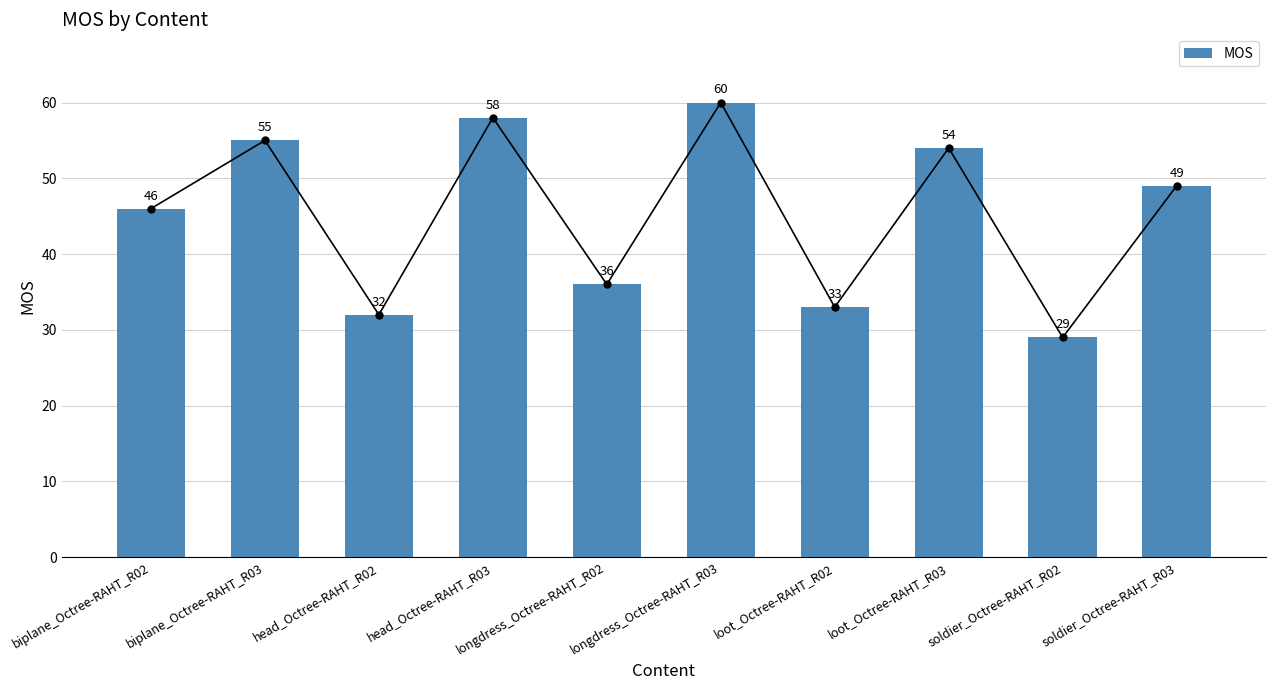

What is the change in value from head_Octree-RAHT_R03 to longdress_Octree-RAHT_R02?

-22